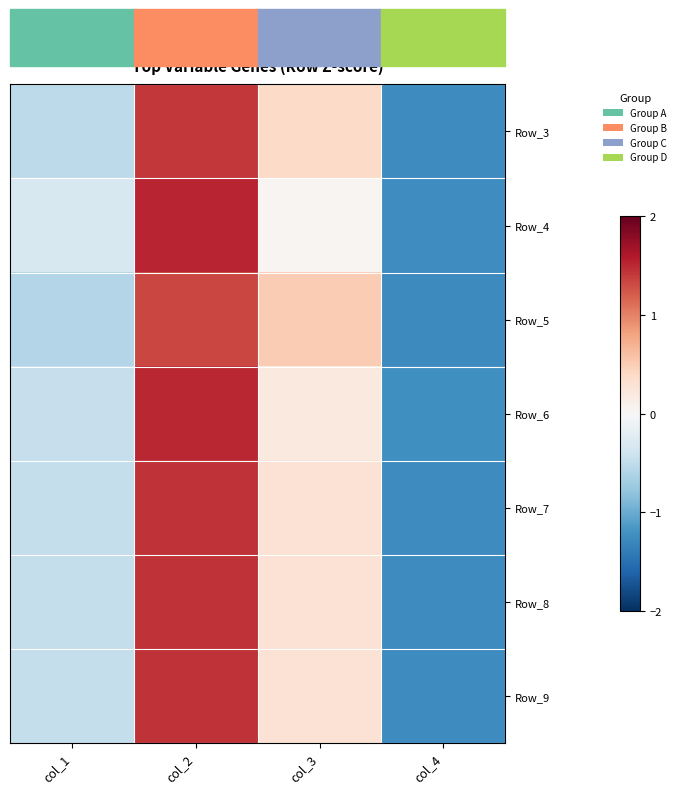

Reading left to right, what are all the values shown in this chart?

Row_3: col_1=-0.5	col_2=1.4	col_3=0.4	col_4=-1.3
Row_4: col_1=-0.3	col_2=1.5	col_3=0.0	col_4=-1.2
Row_5: col_1=-0.6	col_2=1.3	col_3=0.5	col_4=-1.3
Row_6: col_1=-0.5	col_2=1.5	col_3=0.2	col_4=-1.2
Row_7: col_1=-0.5	col_2=1.5	col_3=0.3	col_4=-1.3
Row_8: col_1=-0.5	col_2=1.5	col_3=0.3	col_4=-1.3
Row_9: col_1=-0.5	col_2=1.5	col_3=0.3	col_4=-1.3